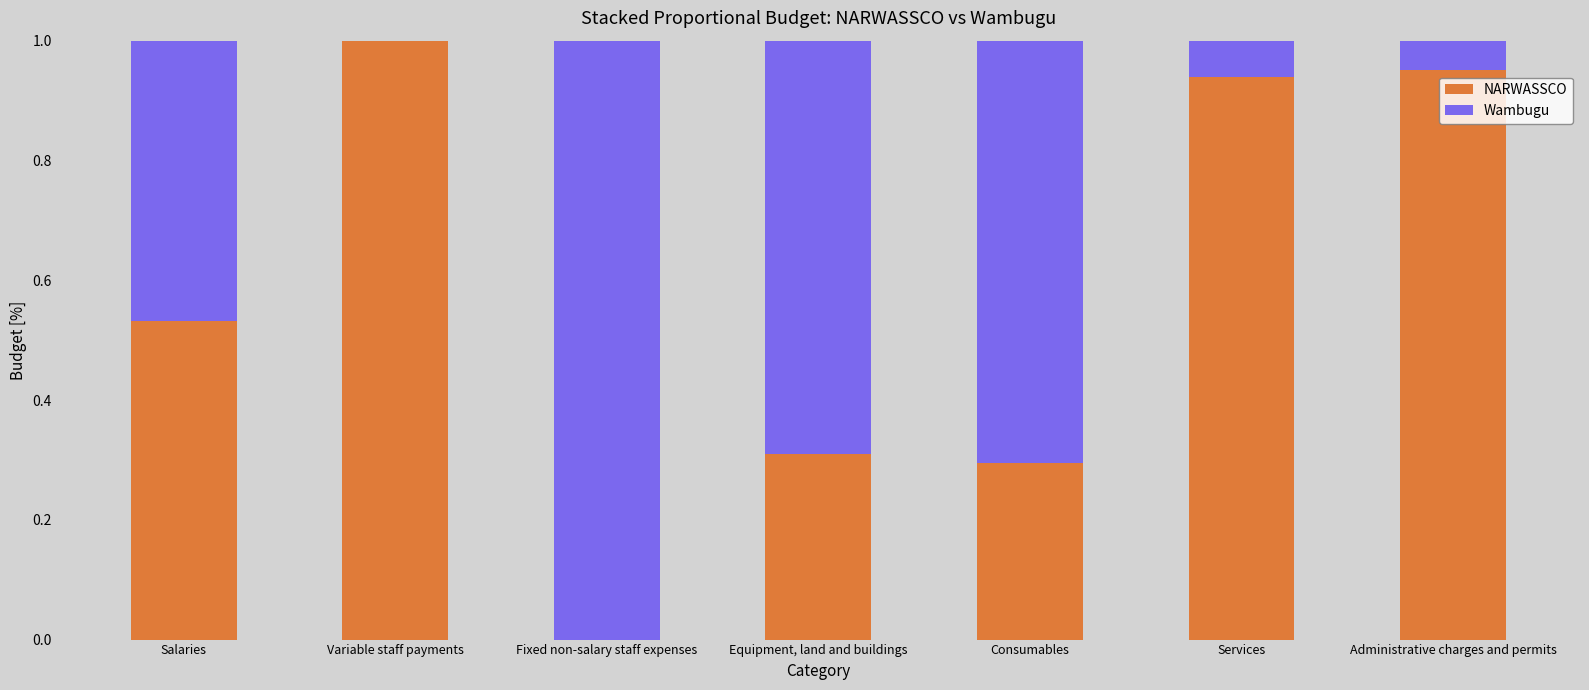

What is the sum of the NARWASSCO values at Salaries and Variable staff payments?

1.5